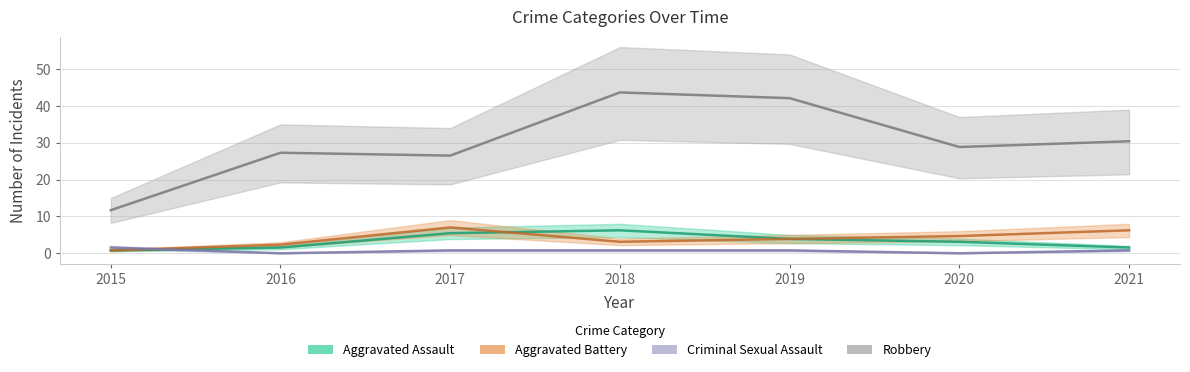

How many interior local peaks does the Aggravated Assault series have?

1